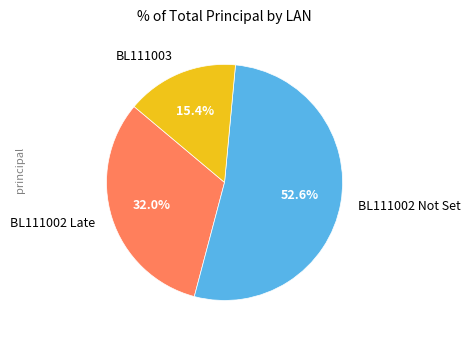

How many slices are in this pie chart?

3